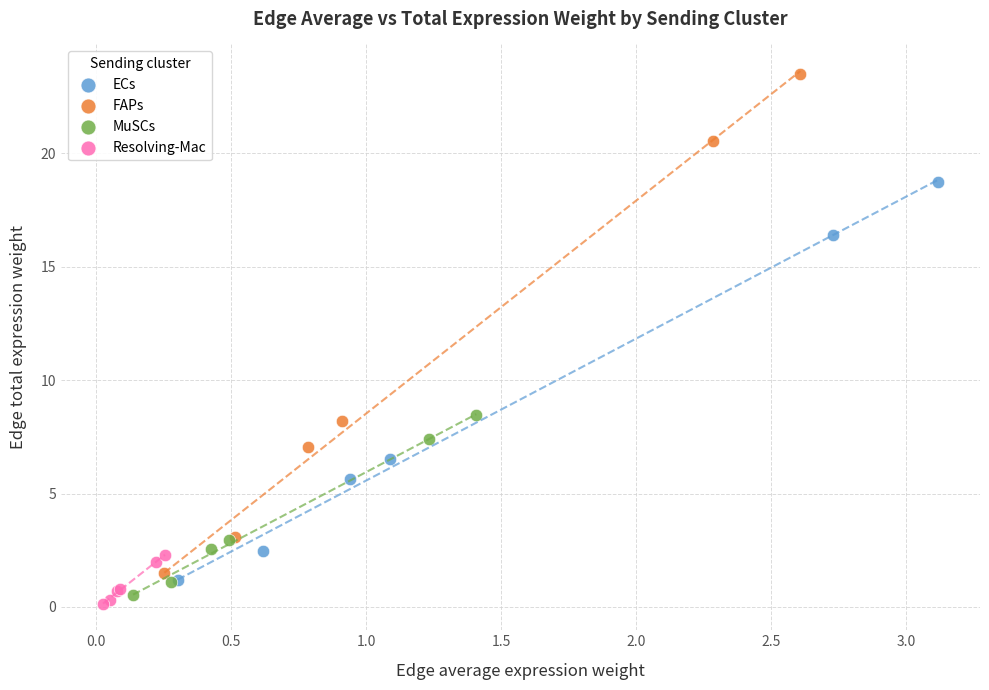

Which series reaches the maximum Y coordinate?

FAPs